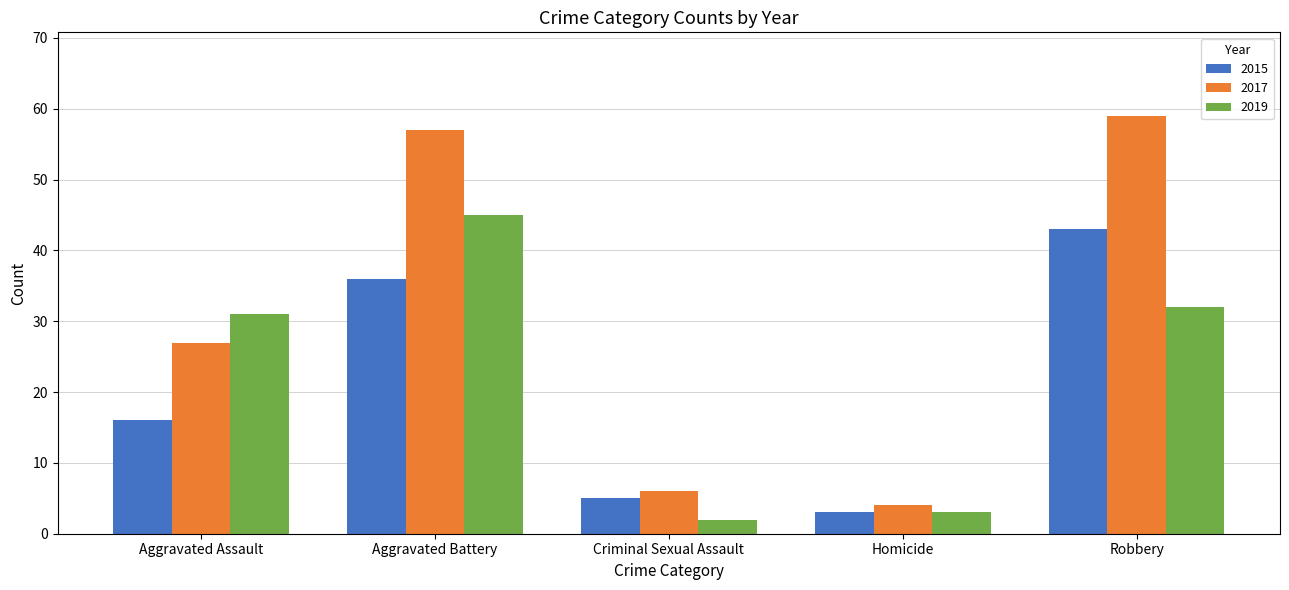

What is the difference between the 2017 values at Aggravated Assault and Robbery?

32